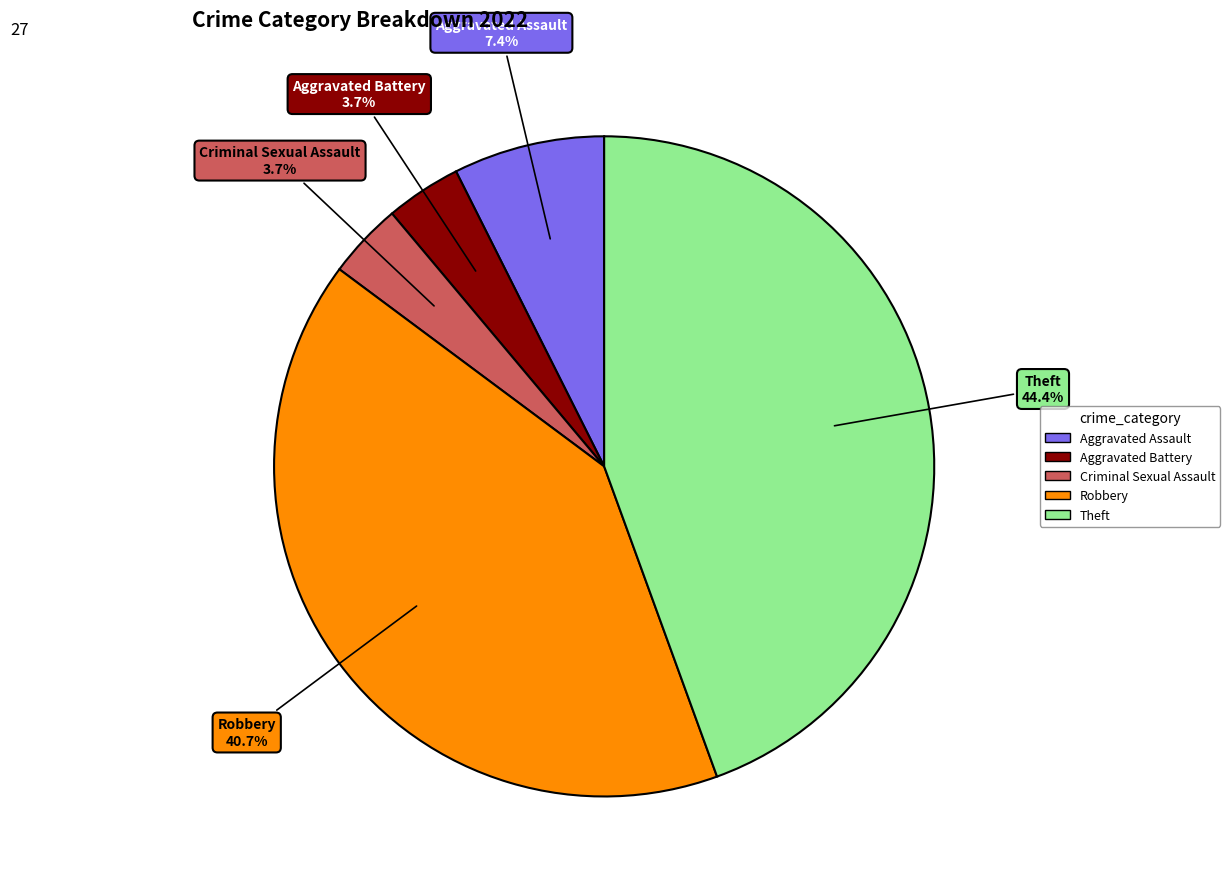

Which has a higher value, Theft or Criminal Sexual Assault?

Theft